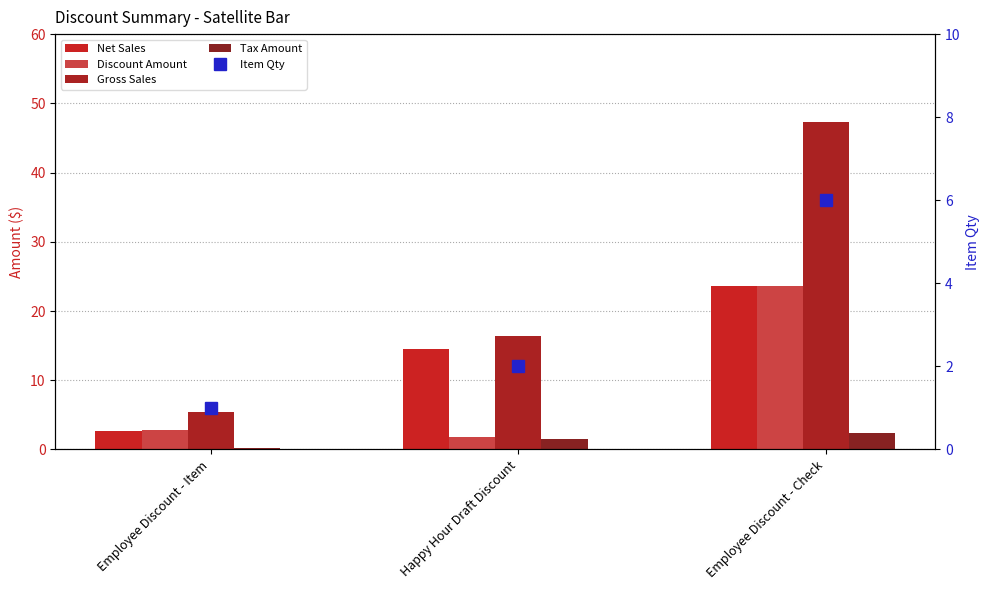

Read the Discount Amount value at Employee Discount - Check.

23.7